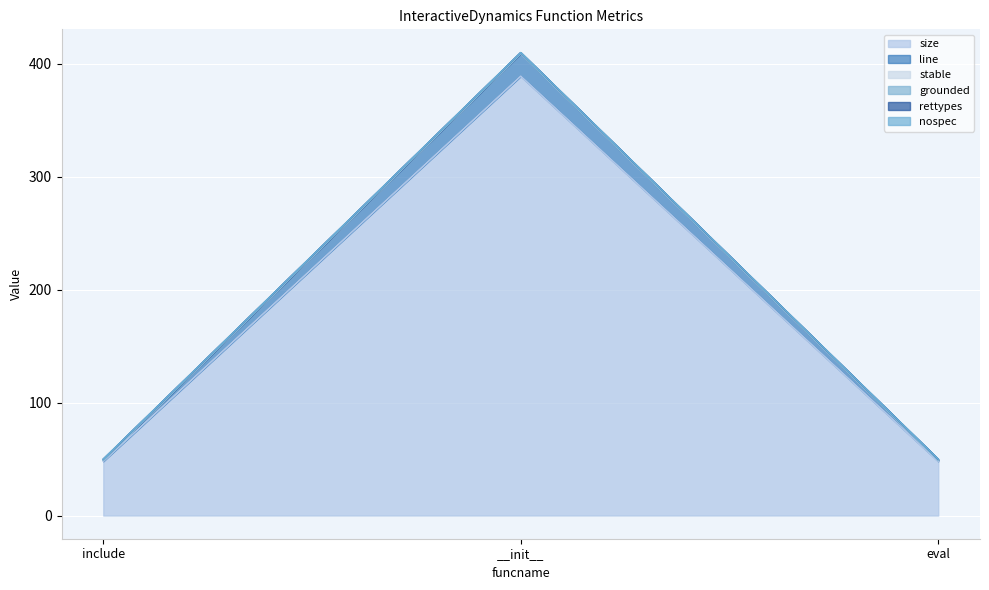

What is the difference between the maximum and minimum values in the size series?

341